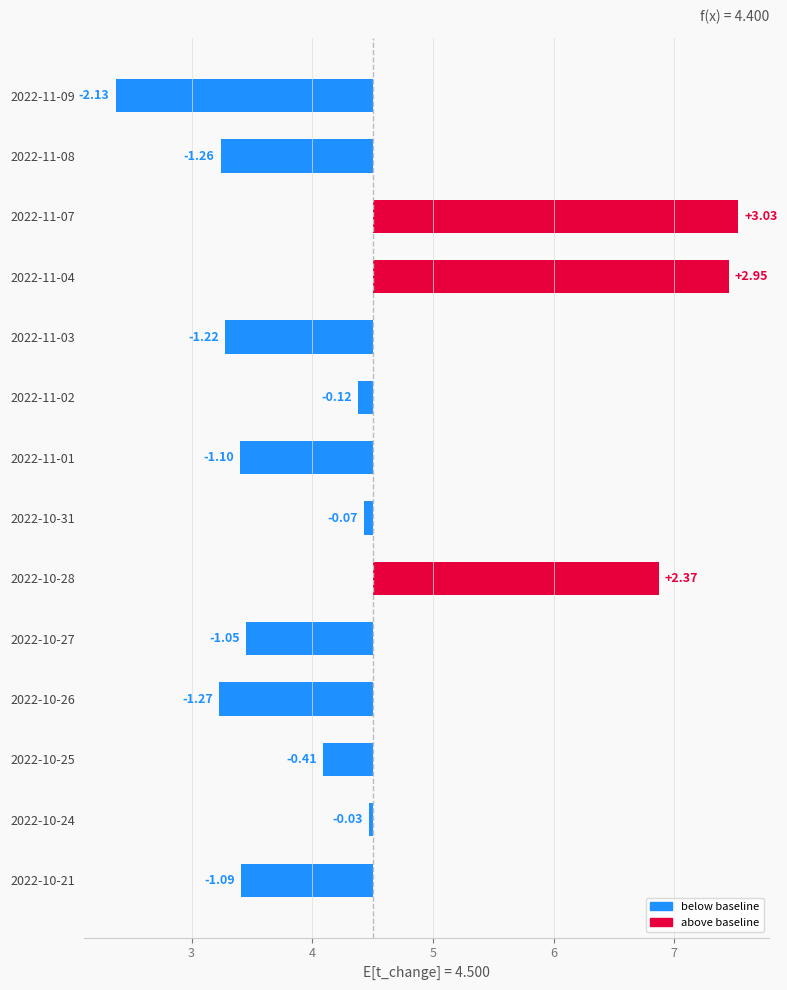

The value at 2022-11-09 is -0.5. True or false?

False